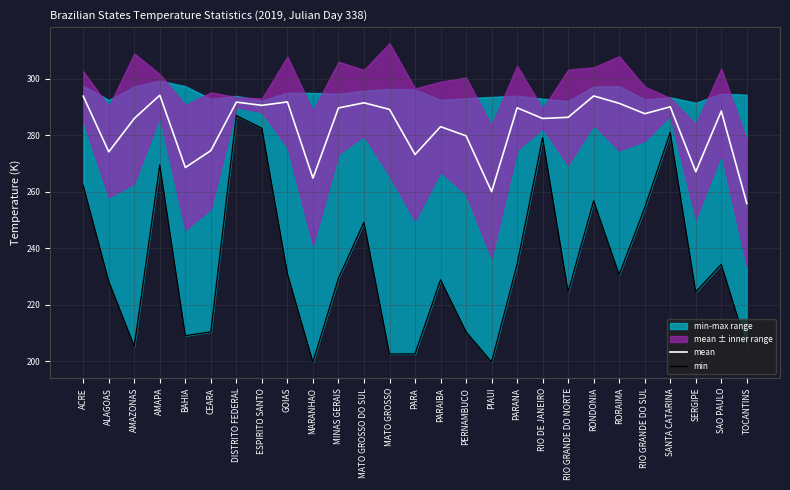

Reading left to right, list all the values displayed in this chart.

mean: 293.9	274.2	286.0	294.3	268.7	274.6	291.8	290.7	291.9	264.9	289.7	291.6	289.2	273.2	283.1	279.9	260.1	289.8	286.0	286.4	294.0	291.4	287.7	290.1	267.1	288.6	255.9
min: 262.3	228.3	205.3	269.6	209.1	210.4	287.1	282.5	231.1	199.7	229.4	249.3	202.6	202.6	228.9	210.4	199.7	234.3	279.2	224.6	256.8	230.7	254.4	281.0	224.6	234.3	205.2